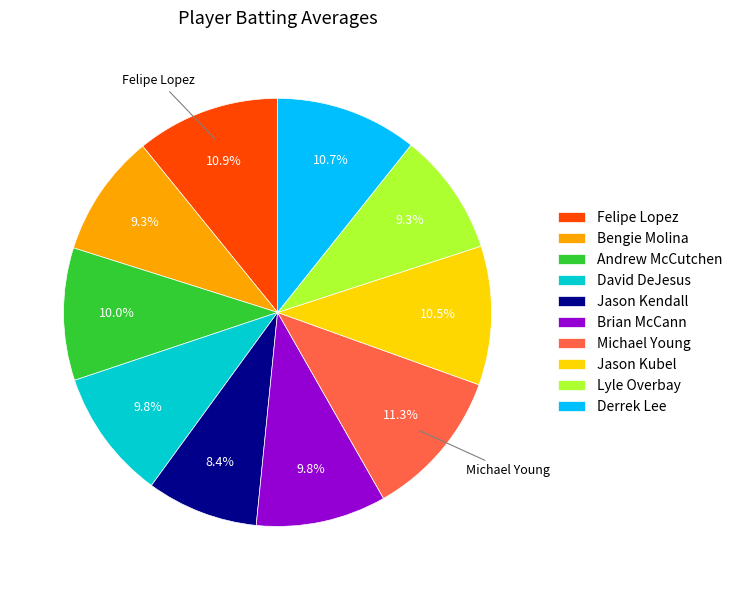

Between Felipe Lopez and Lyle Overbay, which is larger?

Felipe Lopez